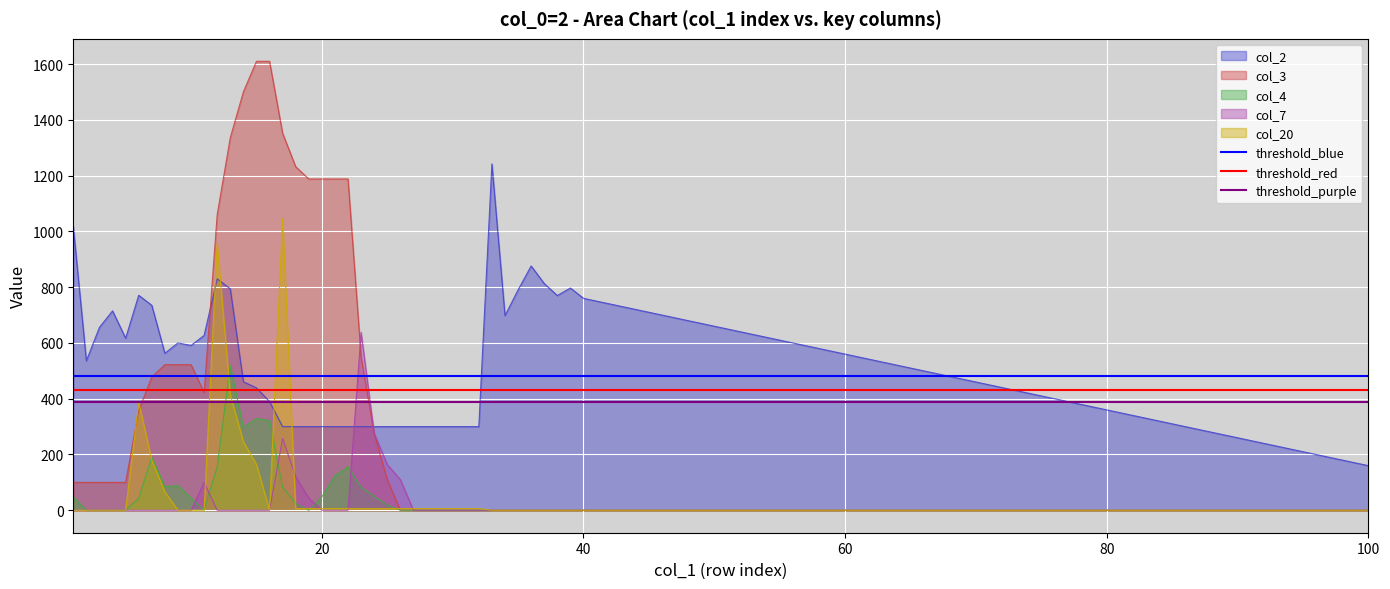

True or false: col_4 and col_2 intersect in this chart.

False